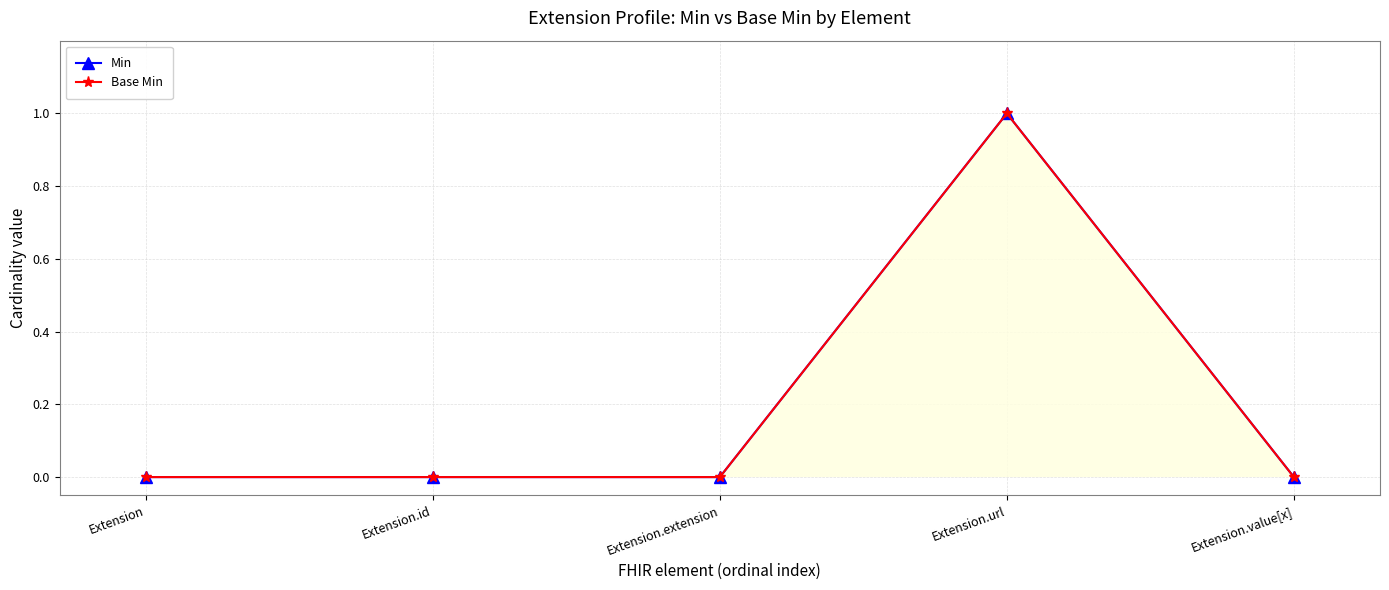

Rank the series by their maximum value, from lowest to highest.

Min, Base Min